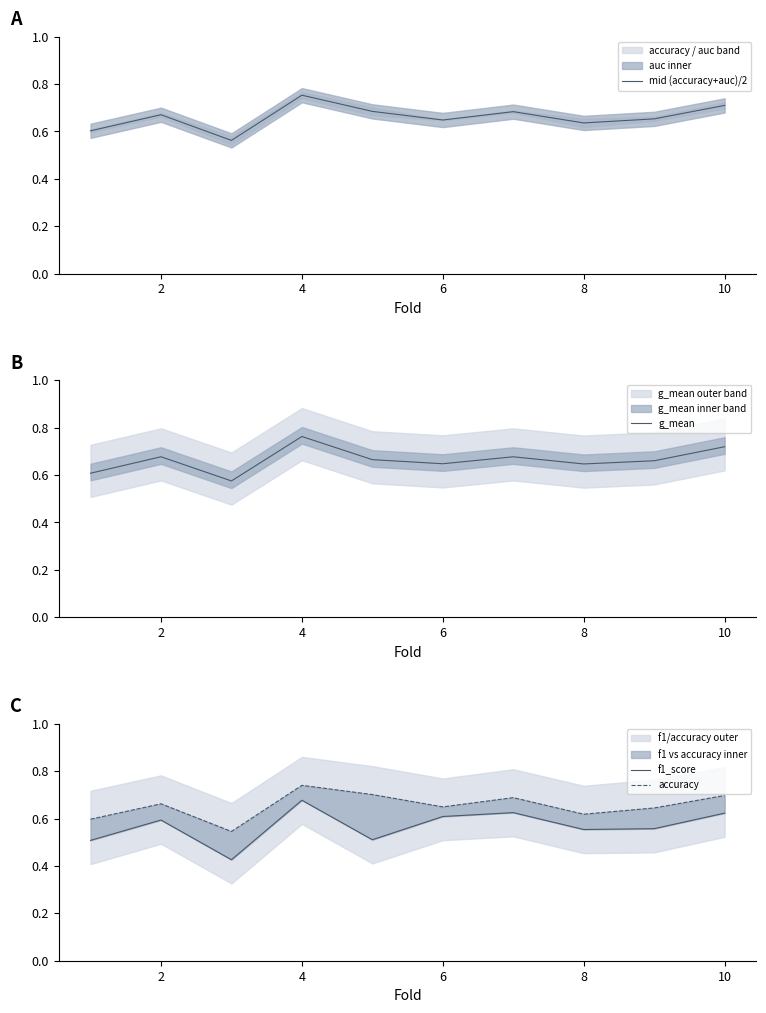

The mid (accuracy+auc)/2 series shows 1.2 at 4. True or false?

False